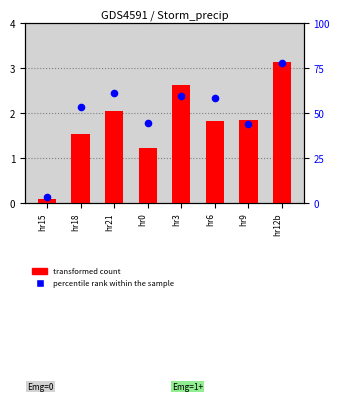

Which series contains the lowest Y value?

transformed count